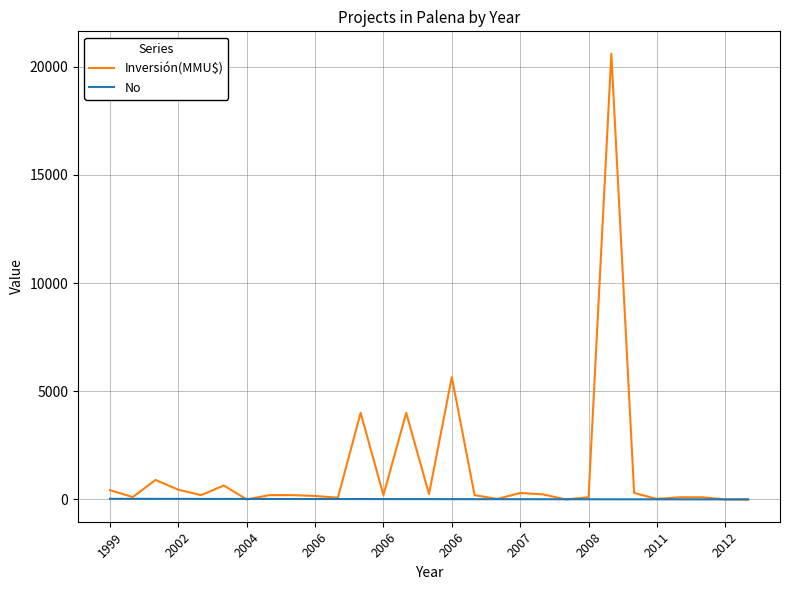

Rank the series by their average value, from highest to lowest.

Inversión(MMU$), No